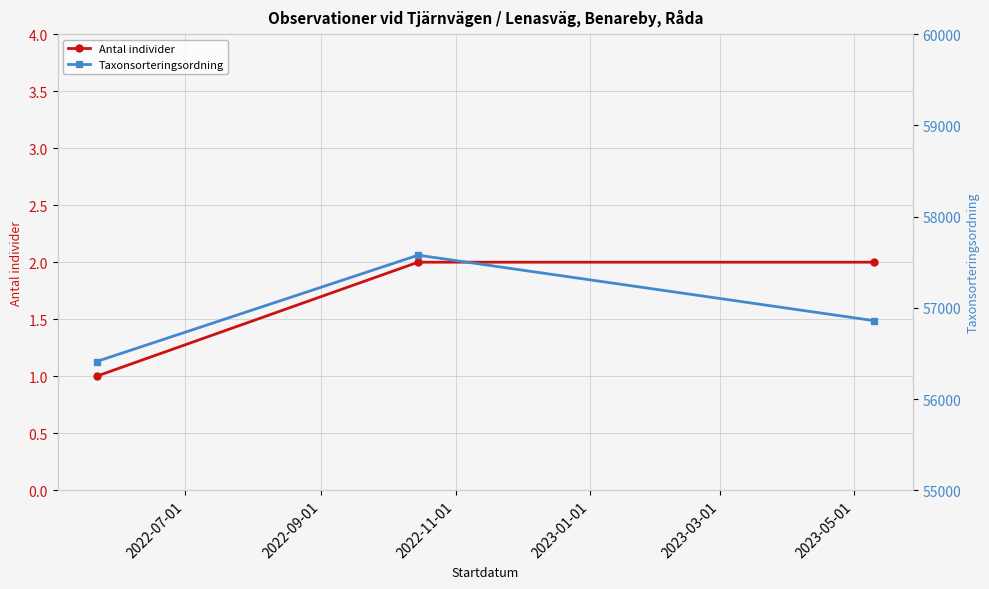

What is the maximum value shown in the chart?

57577